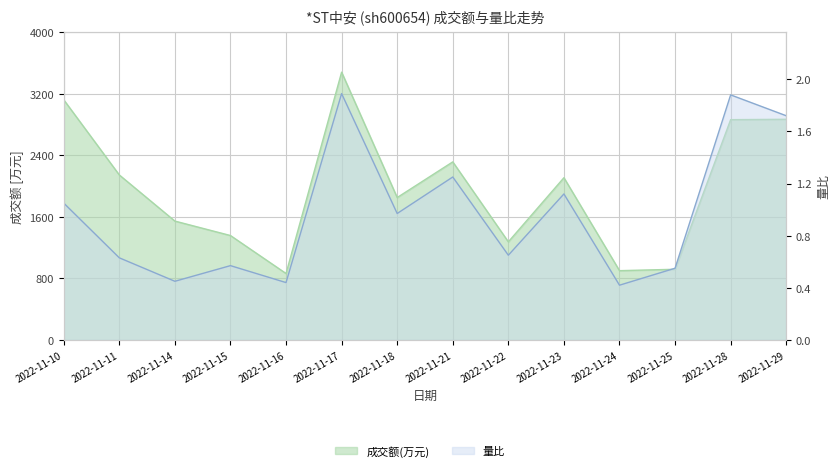

At 2022-11-25, list the series in order from largest to smallest.

成交额(万元), 量比